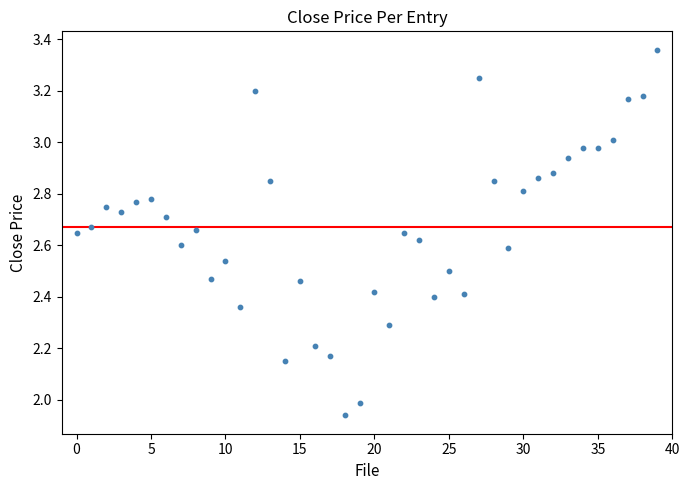

What is the range of Y values (max minus min)?

1.4